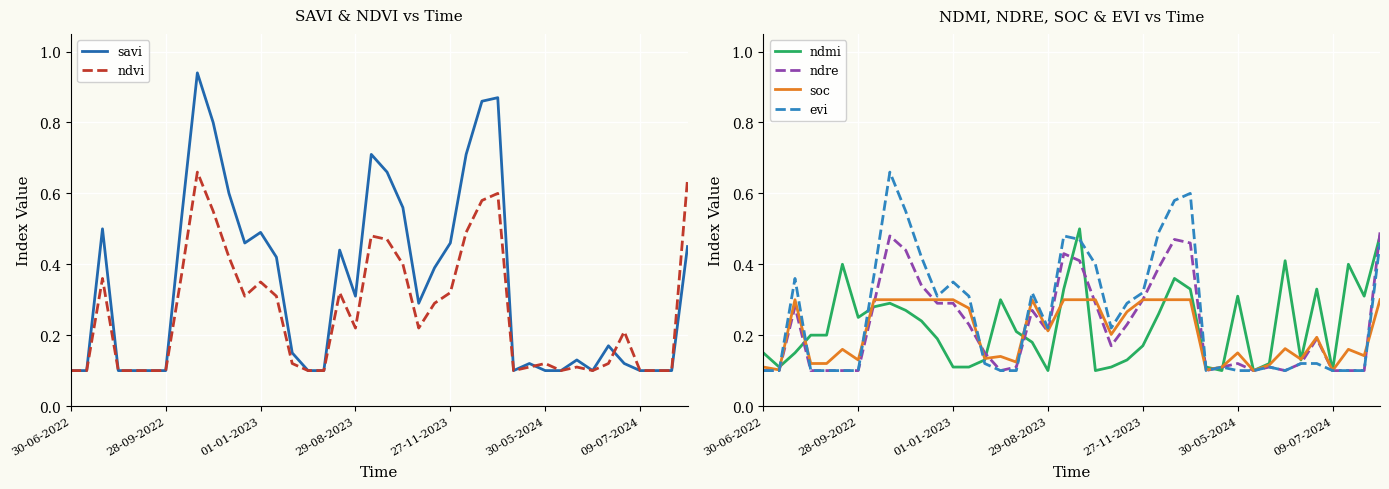

What is the maximum value for ndvi?

0.7